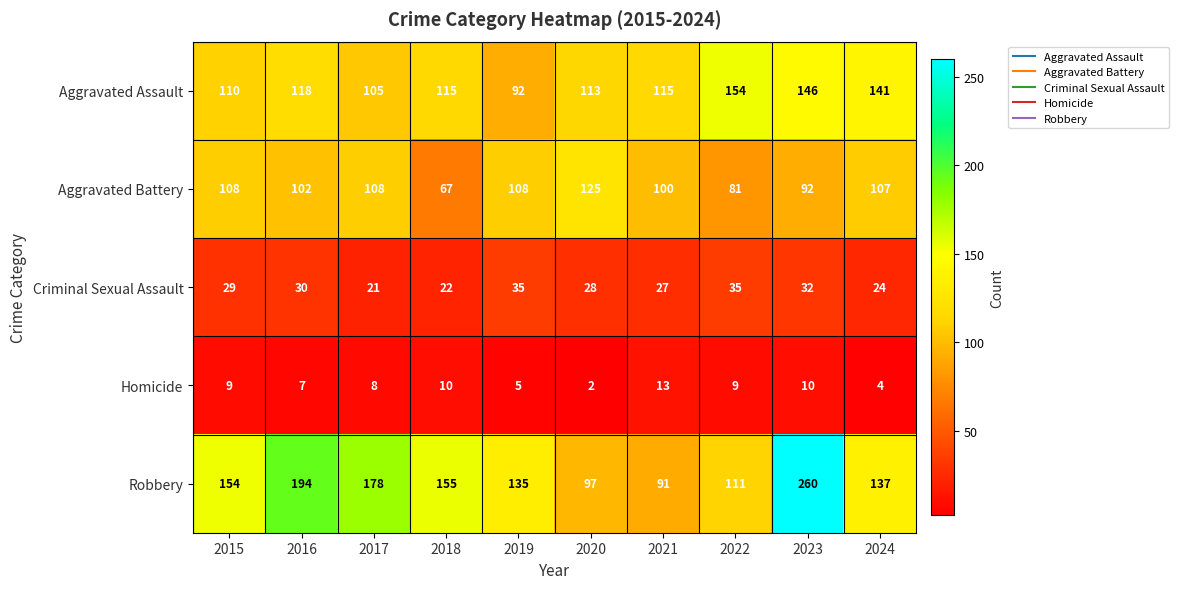

Rank the series by their maximum value, from lowest to highest.

Homicide, Criminal Sexual Assault, Aggravated Battery, Aggravated Assault, Robbery